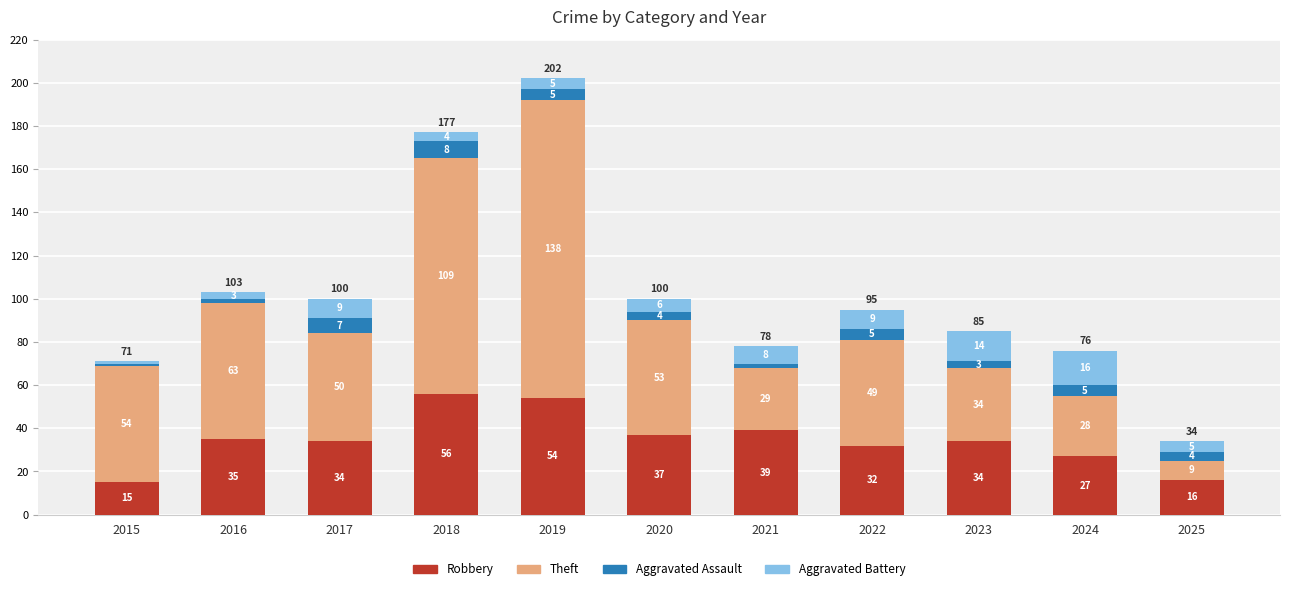

The Robbery series shows 9 at 2016. True or false?

False